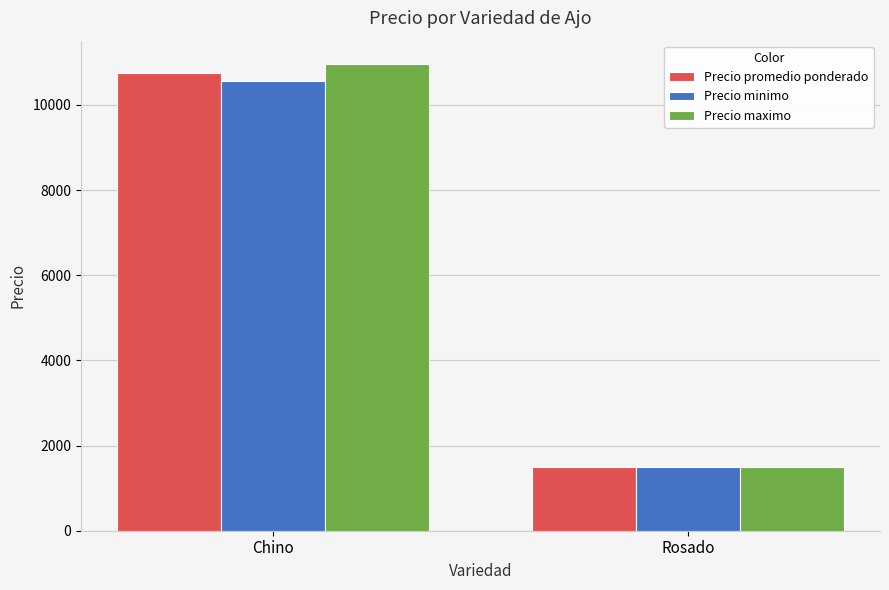

Reading left to right, list all the values displayed in this chart.

Precio promedio ponderado: 10757	1500
Precio minimo: 10560	1500
Precio maximo: 10960	1500